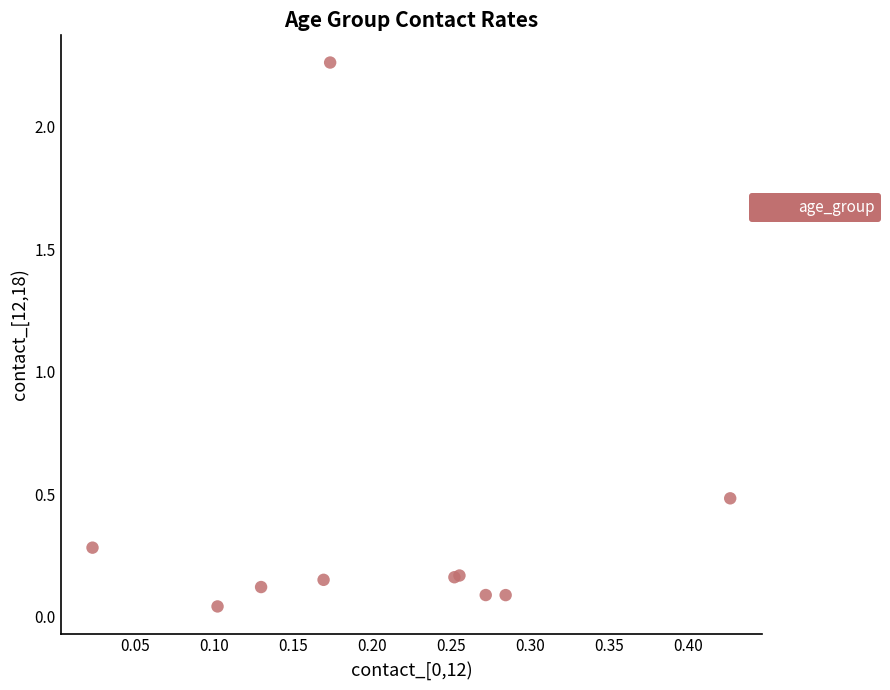

What Y value in the scatter plot is closest to 1?

0.5